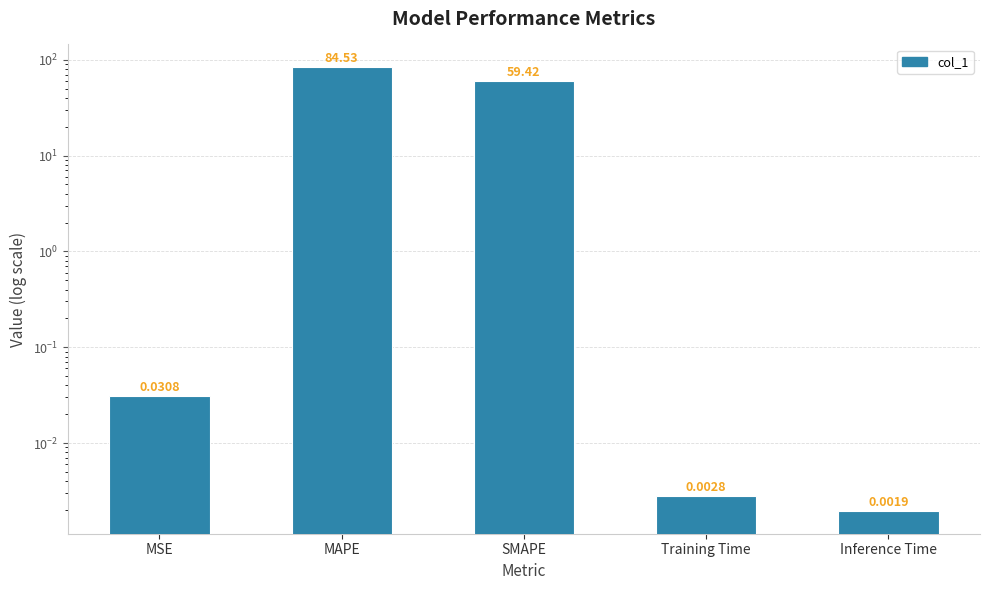

What is the label of the 4th bar from the right?

MAPE